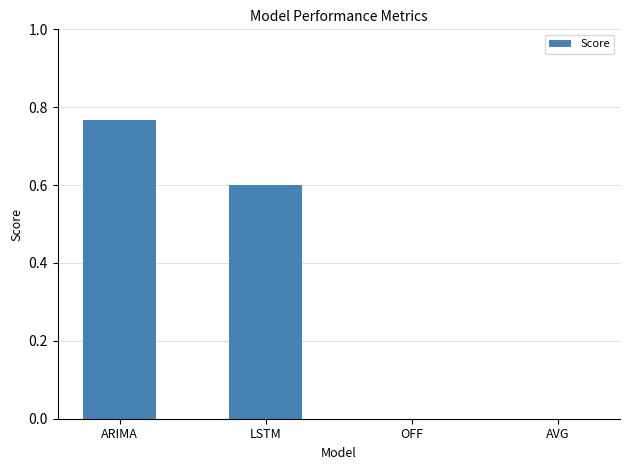

What is the sum of all values?

1.4